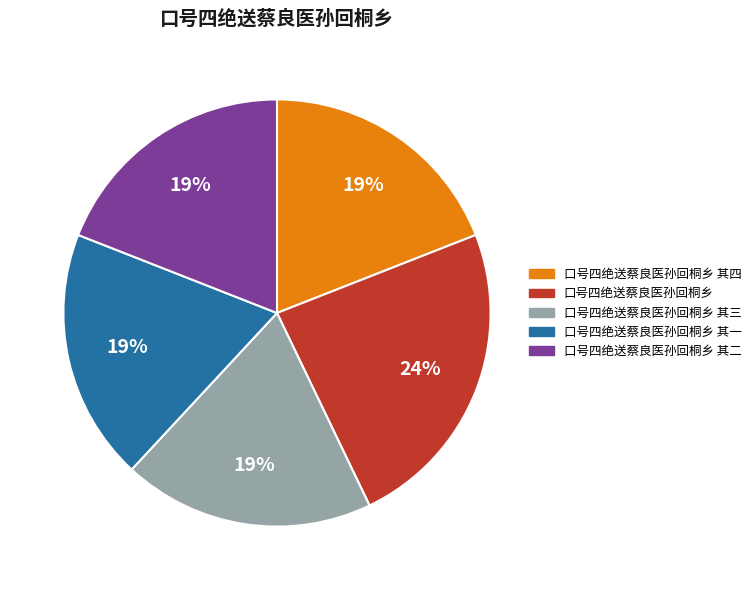

To the nearest percent, what is the difference between the 口号四绝送蔡良医孙回桐乡 其一 and 口号四绝送蔡良医孙回桐乡 slice percentages?

5%